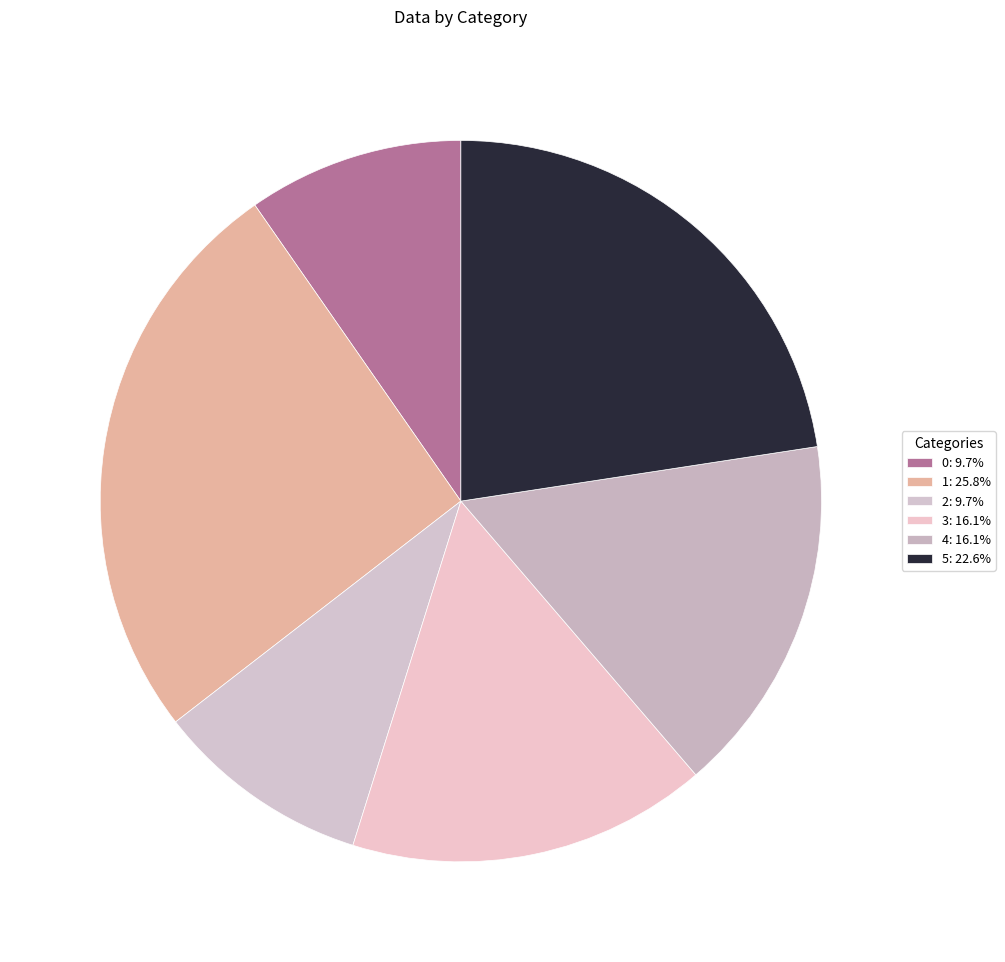

To the nearest percent, what is the difference between the 2 and 4 slice percentages?

6%